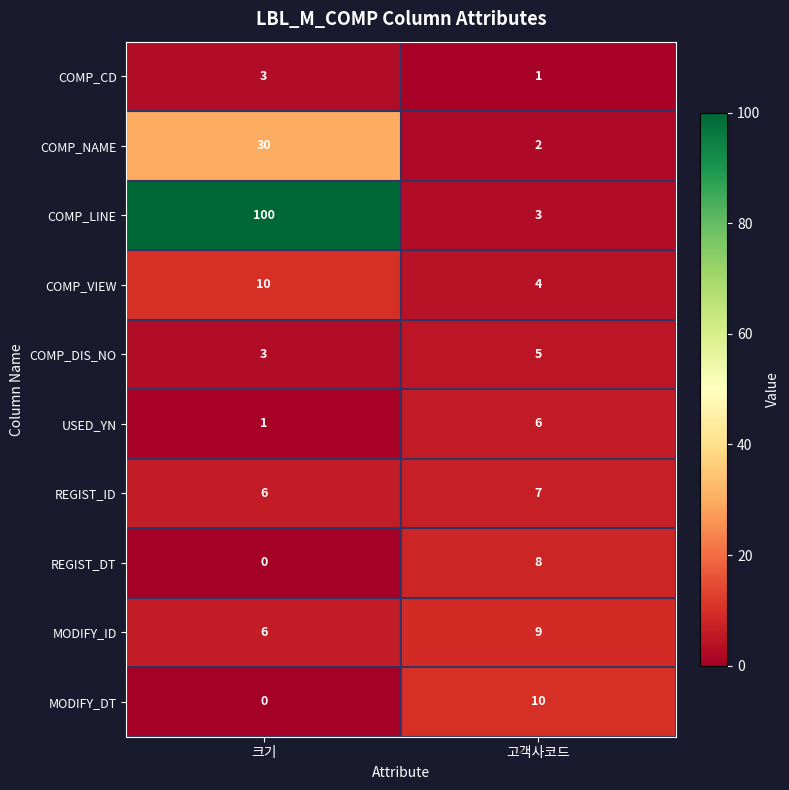

What is the spread (max minus min) of values at 고객사코드?

9